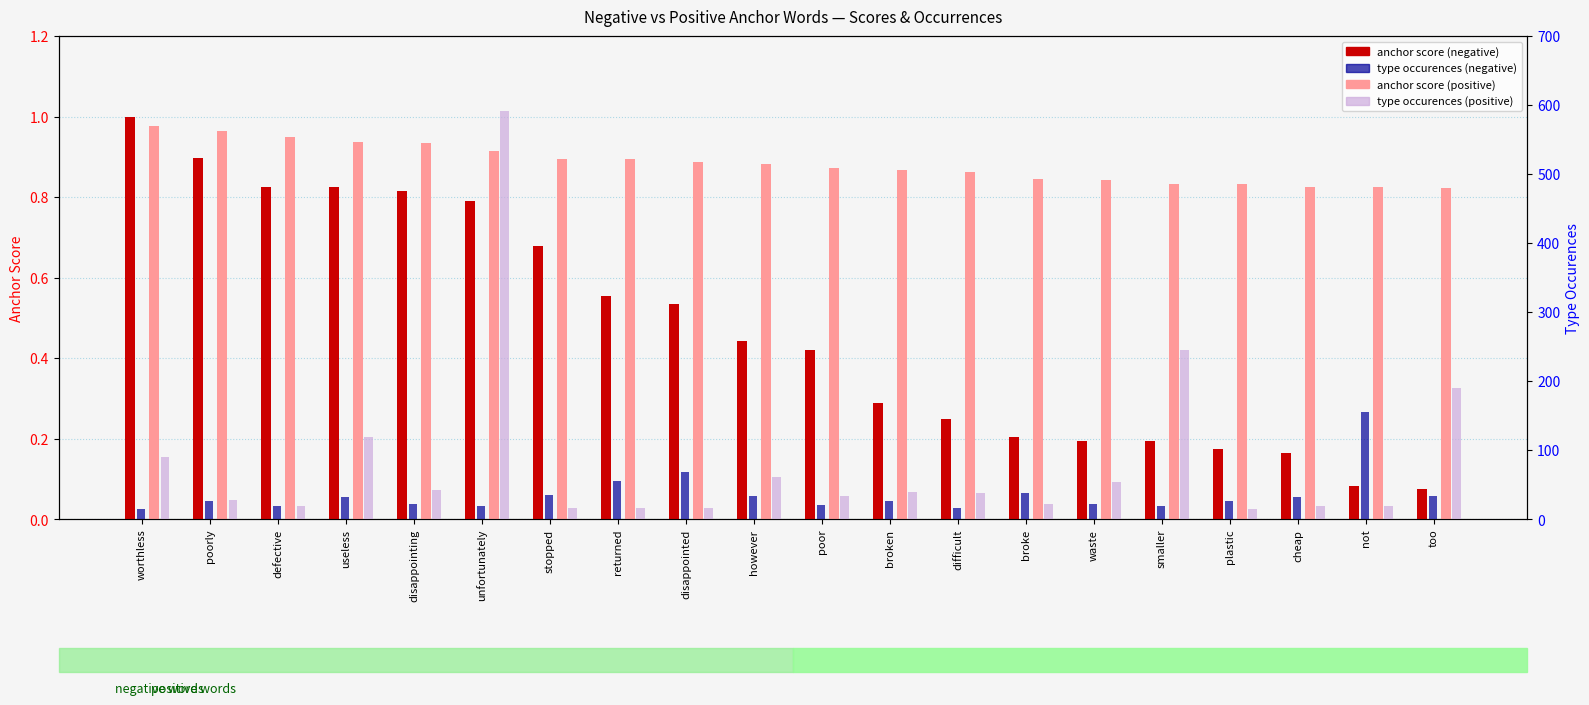

What is the approximate value of type occurences (negative) at difficult?

17.0